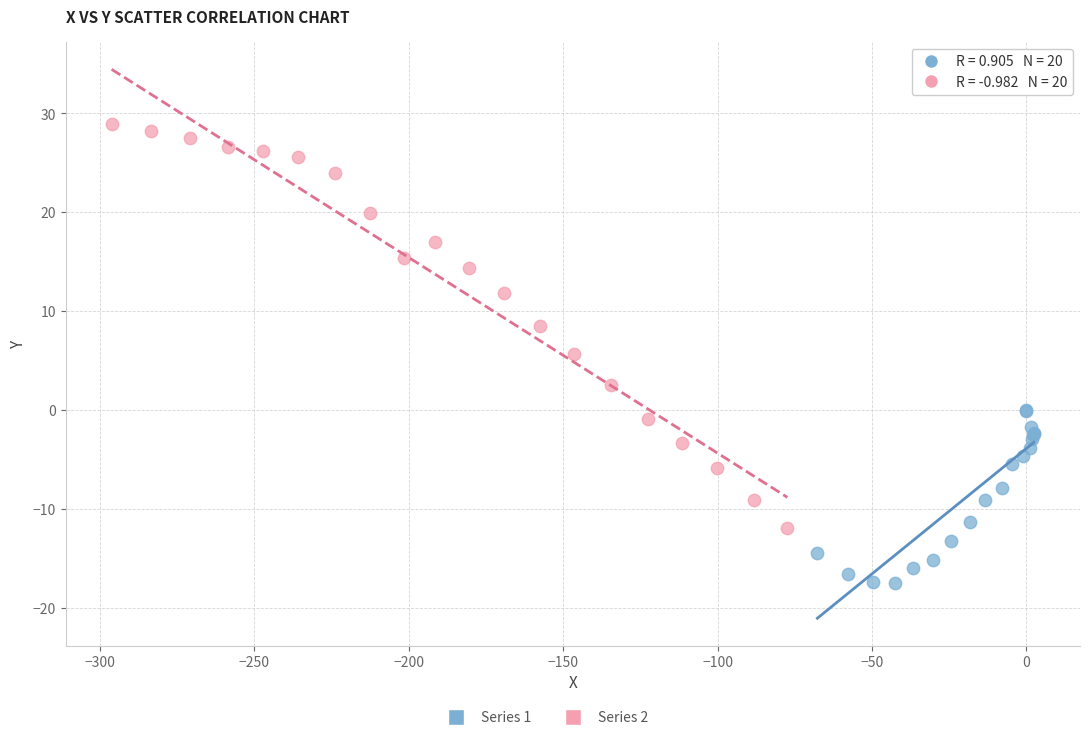

Which series reaches the maximum Y coordinate?

Series 2